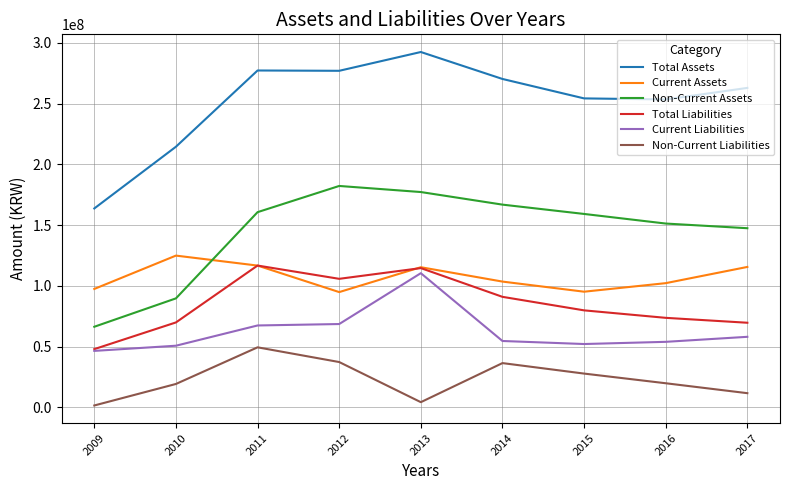

Which category has the lowest value in the Total Liabilities series?

2009